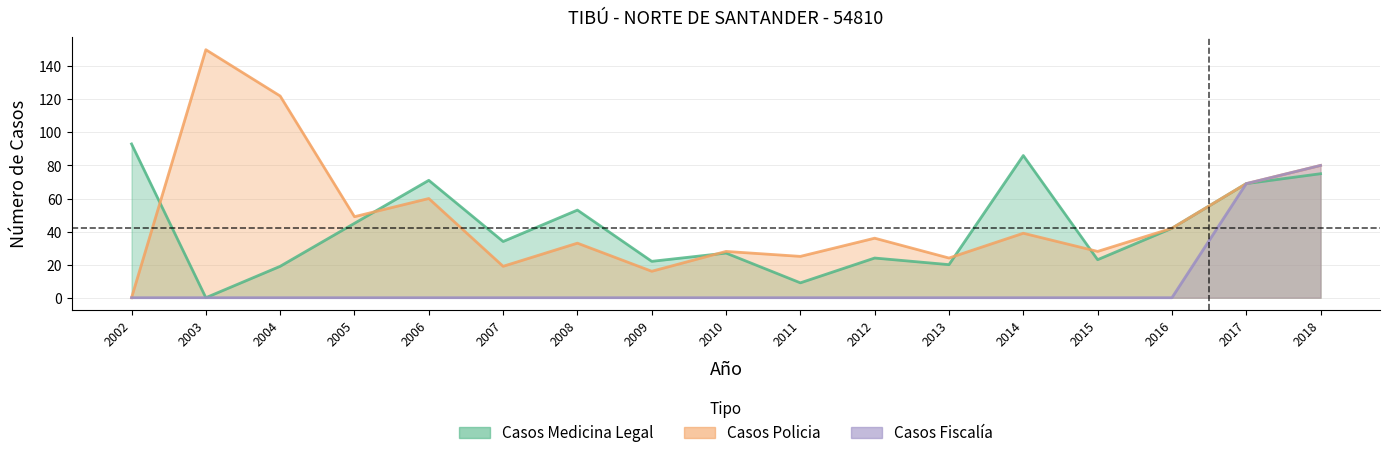

What is the maximum value for Casos Fiscalia?

80